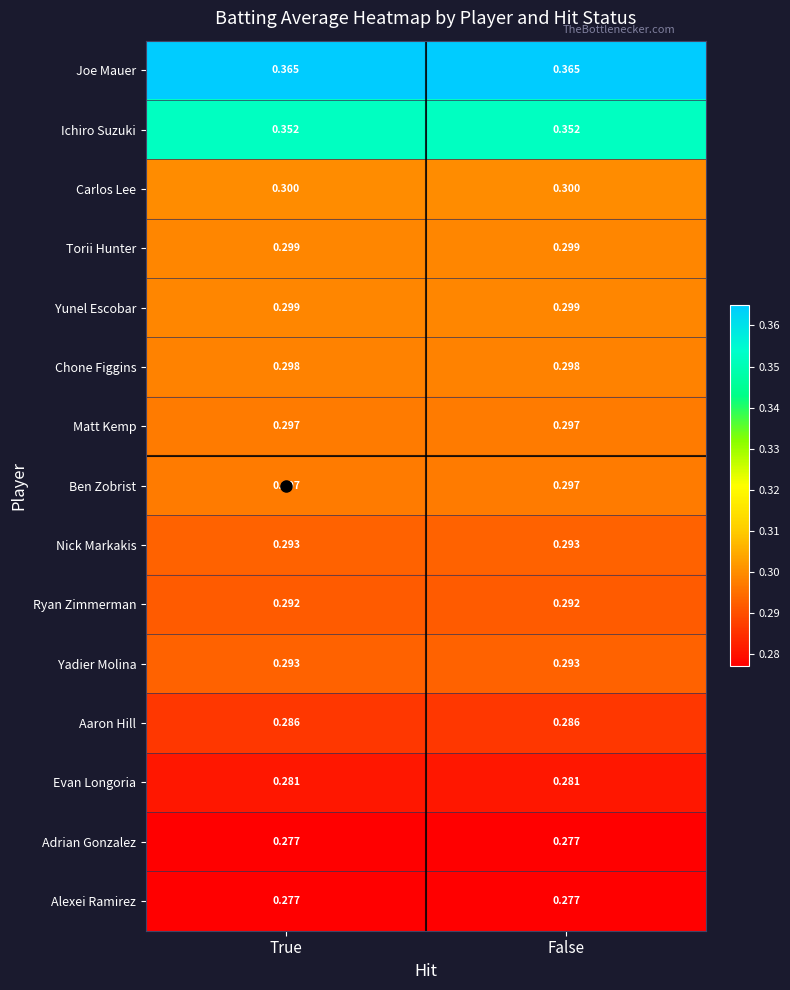

Which series has the largest total across all categories?

Joe Mauer